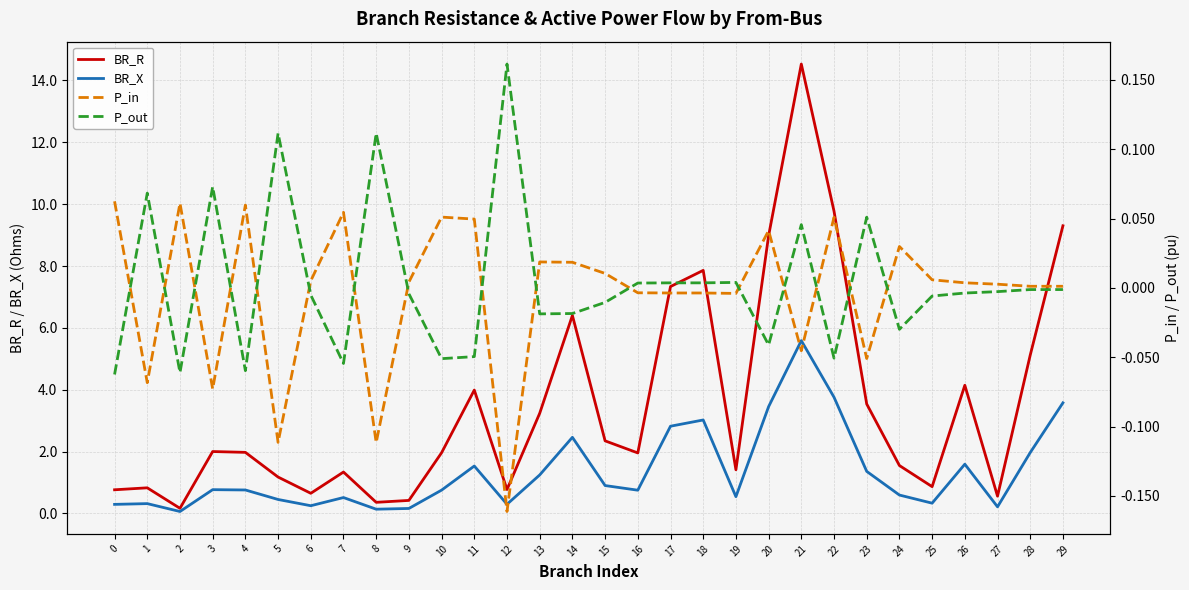

Which series has the largest range (max minus min)?

BR_R